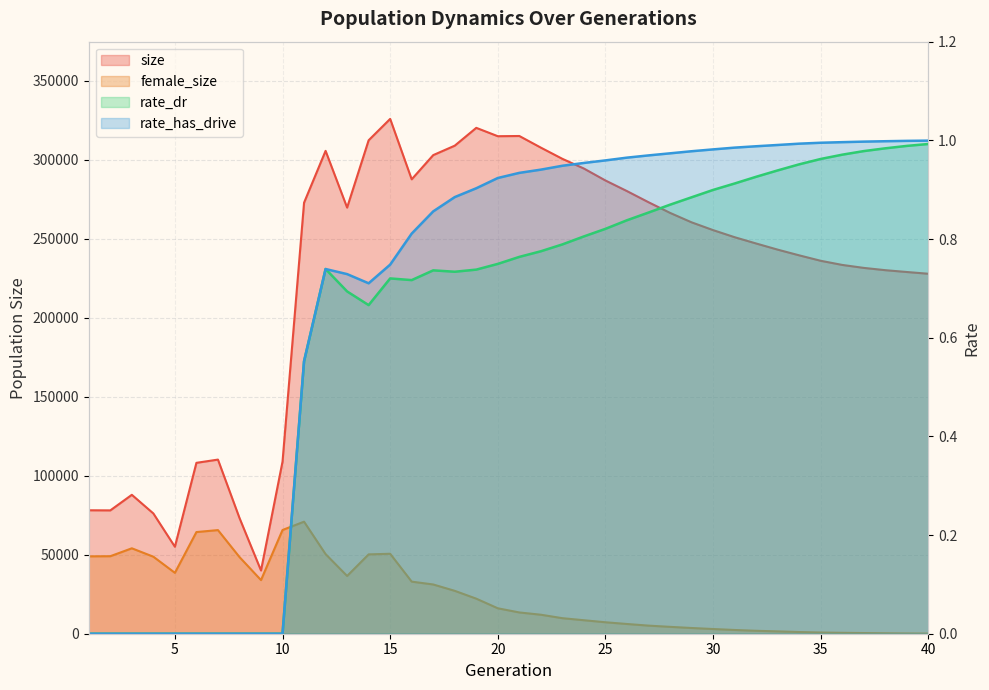

At how many categories does at least one series exceed 157257?

30